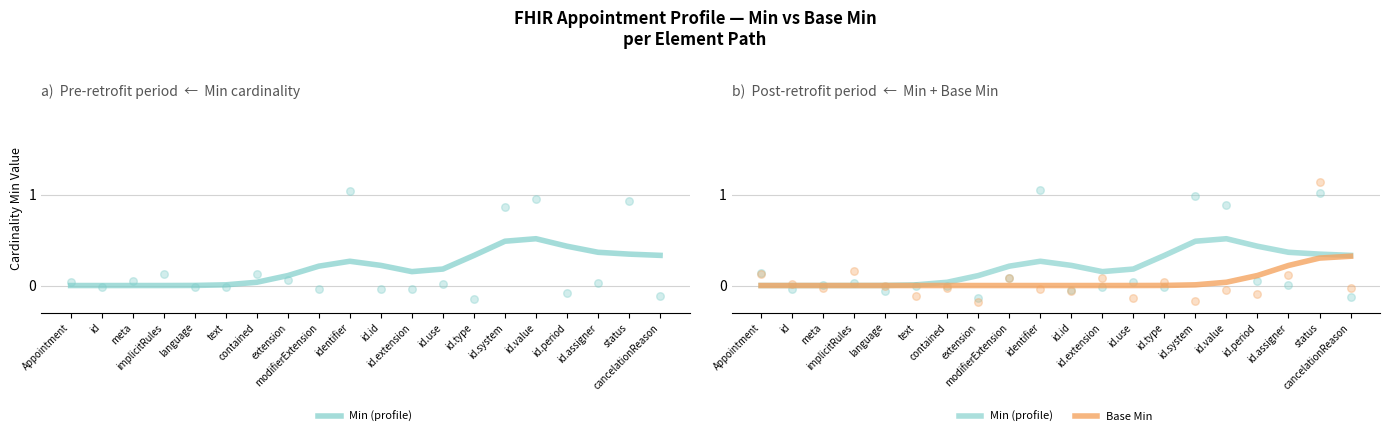

At how many categories does at least one series exceed 0?

17